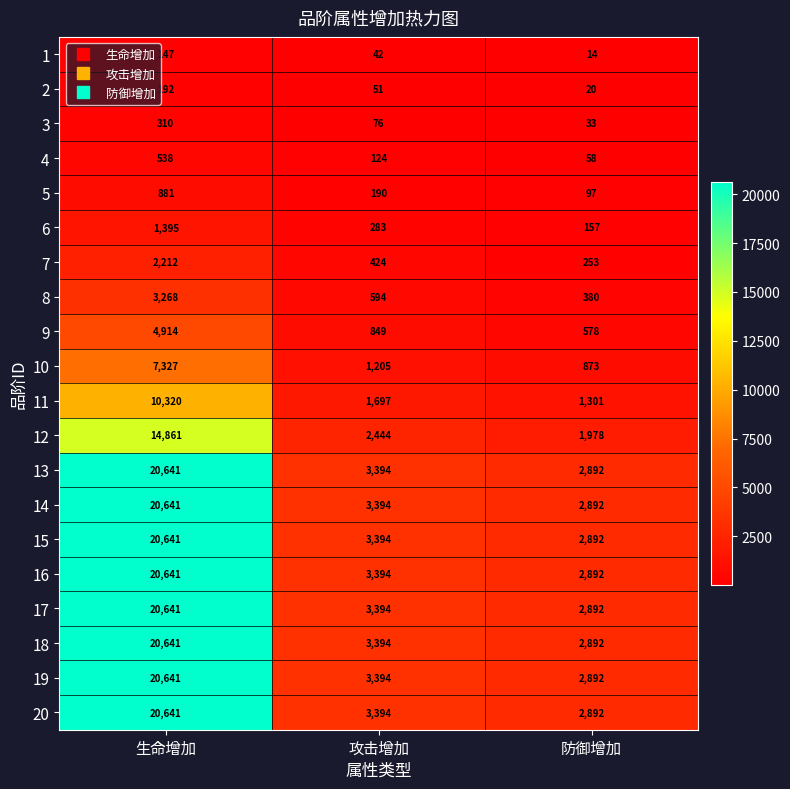

What is the difference between the 13 values at 攻击增加 and 防御增加?

502